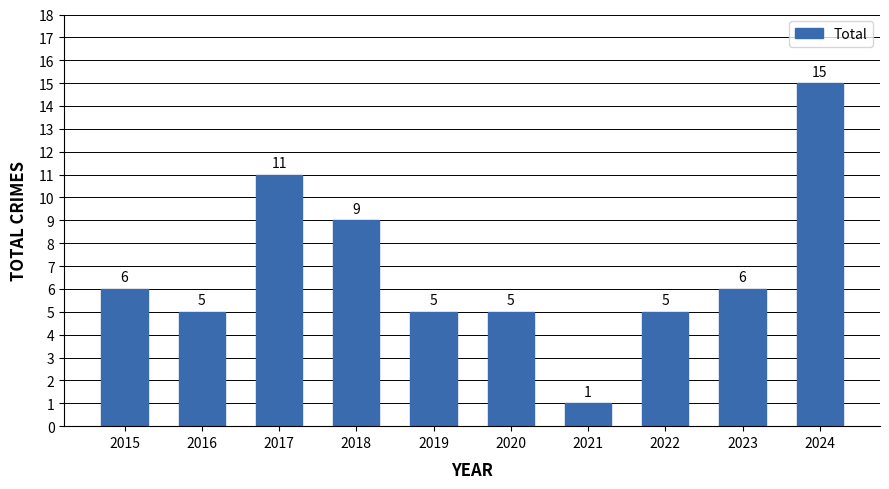

Reading left to right, extract all data points from this chart.

6	5	11	9	5	5	1	5	6	15